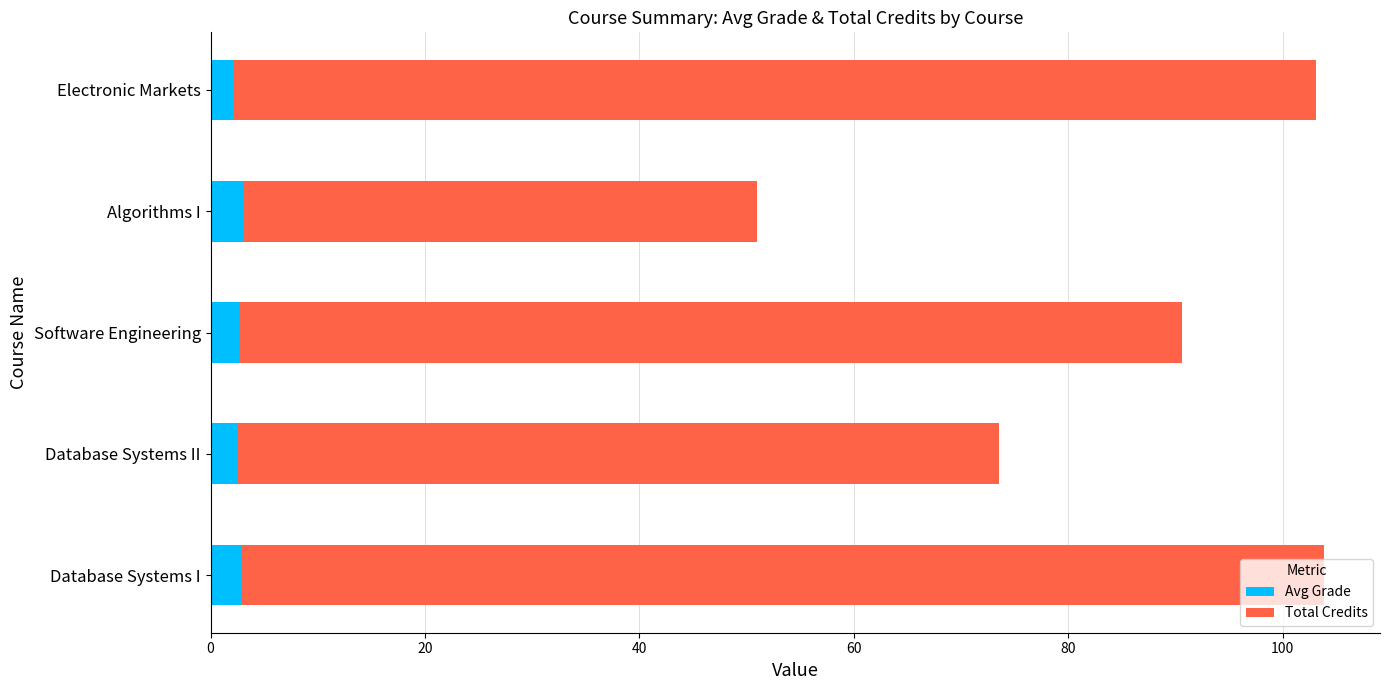

What is the sum of all Avg Grade values?

13.2